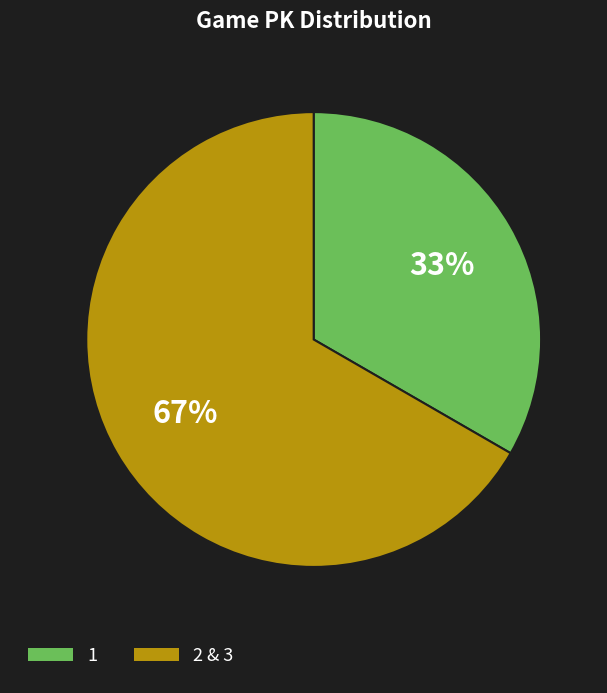

Is there any slice that represents more than half of the pie?

Yes